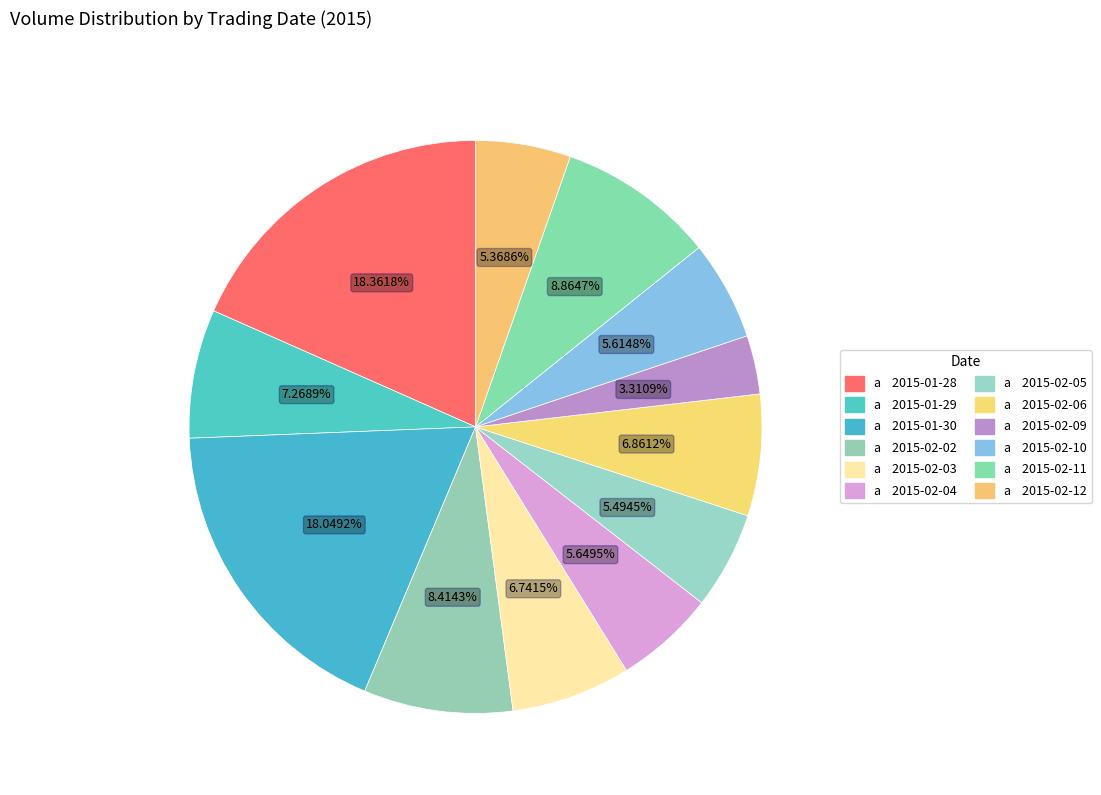

Which category has the biggest portion of the pie?

2015-01-28